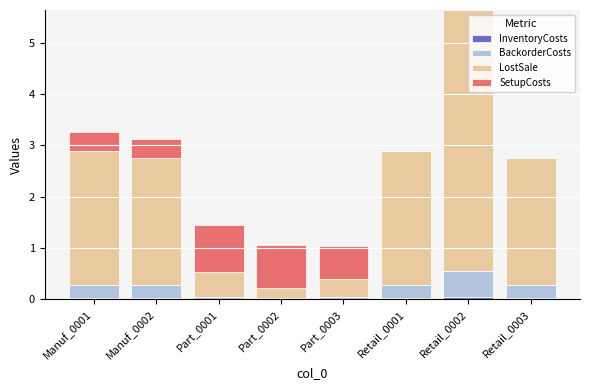

At which category is the sum across all series the highest?

Retail_0002